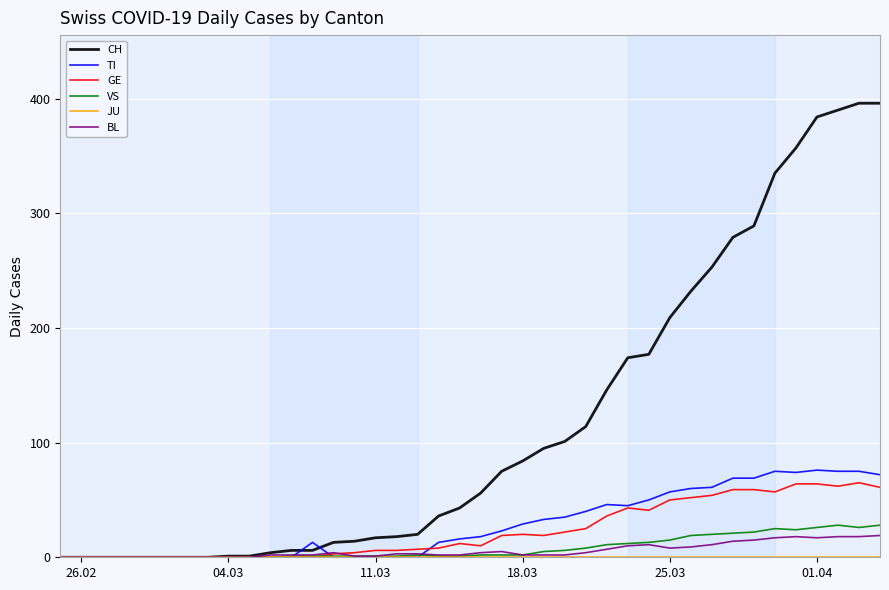

Which series has the widest spread of values?

CH